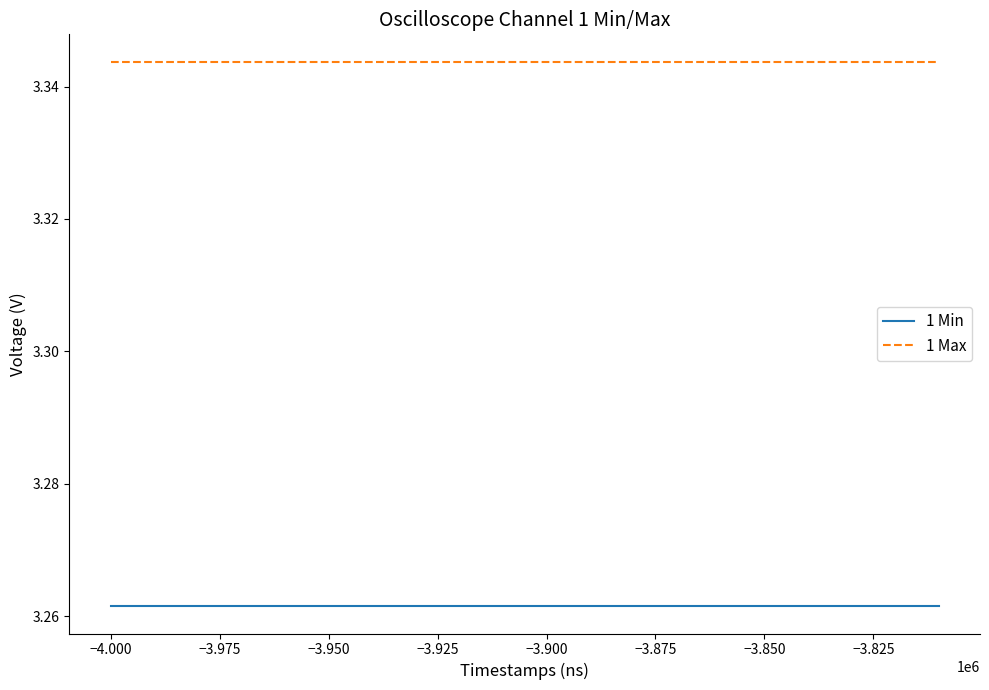

List the series in order of their peak value, lowest first.

1 Min, 1 Max